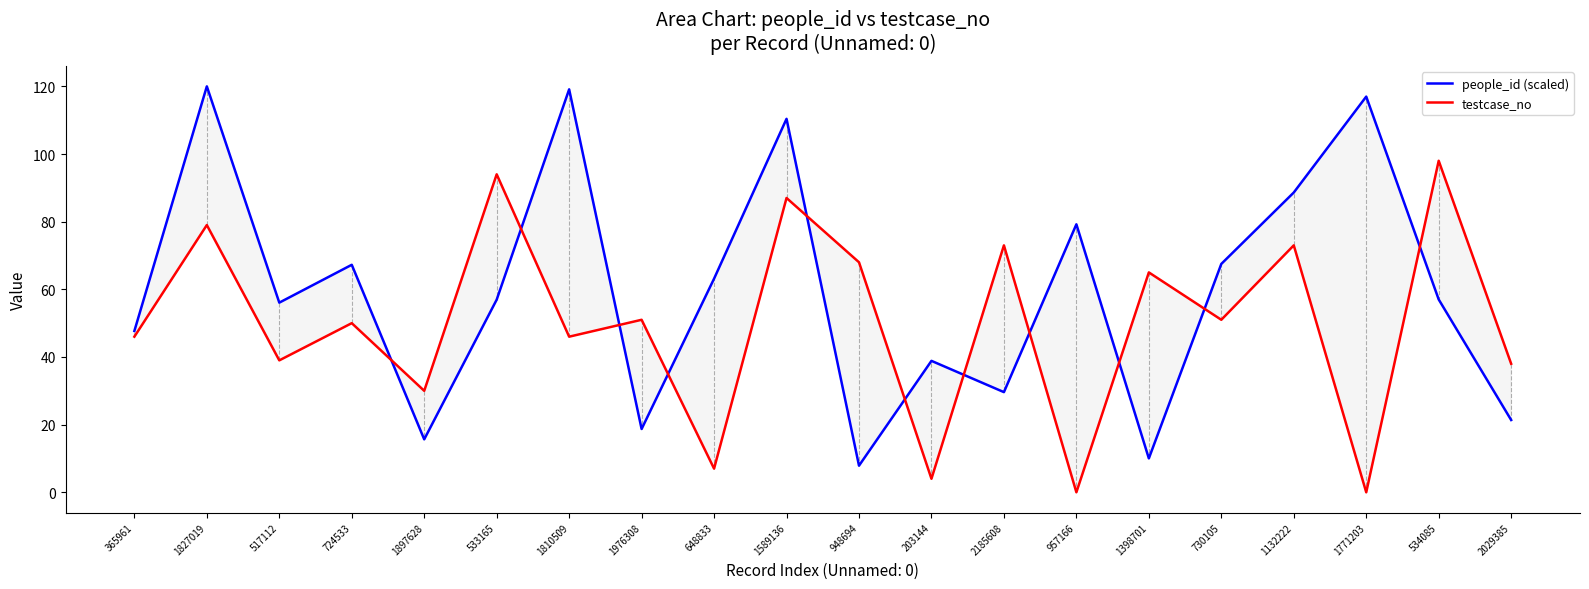

What is the highest value of the testcase_no series?

98.0